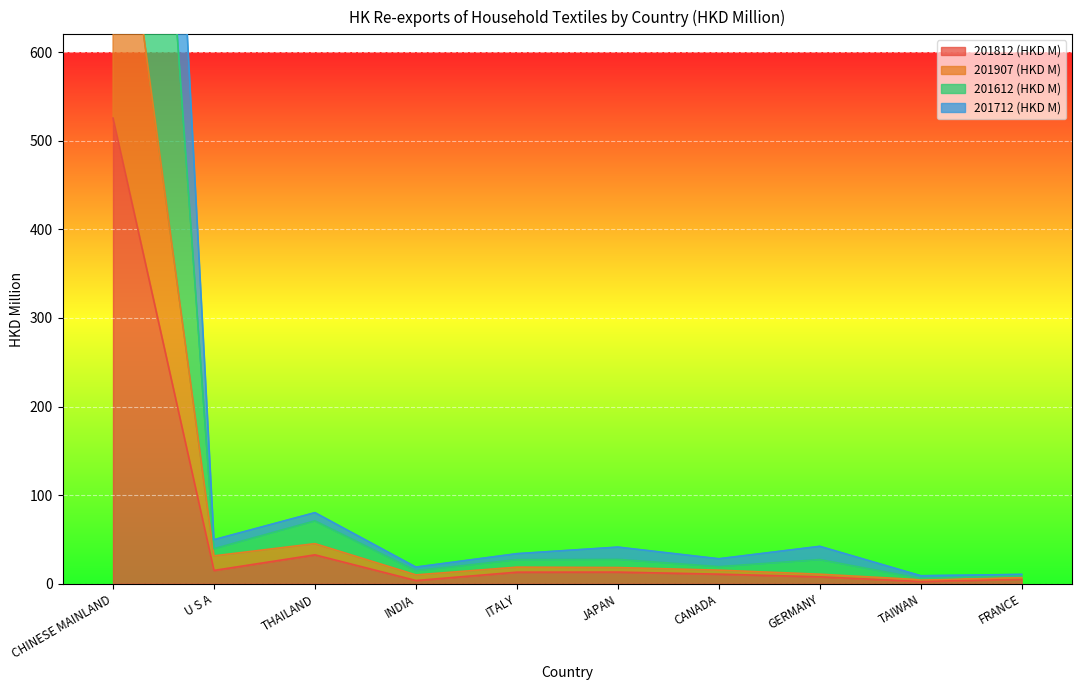

What is the value of the 201907 (HKD M) point at the 3rd from the left?

45.3